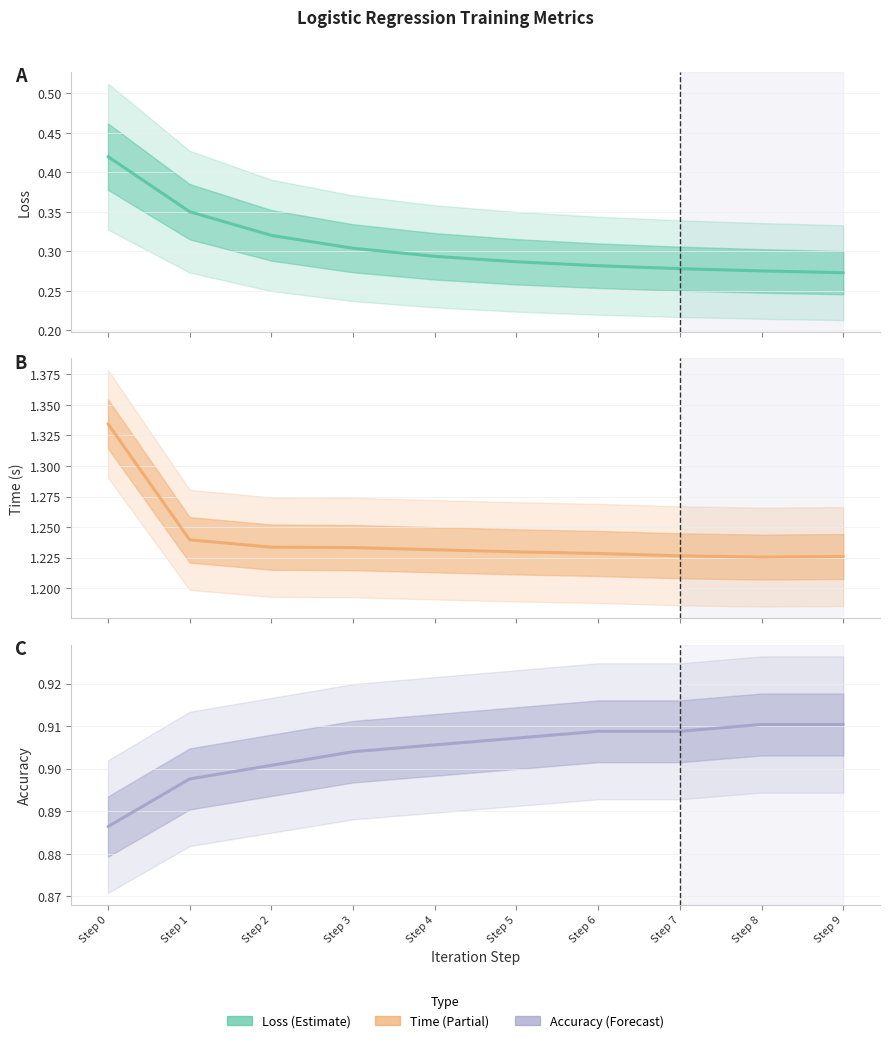

At which label does XAccuracy reach its peak?

Step 8